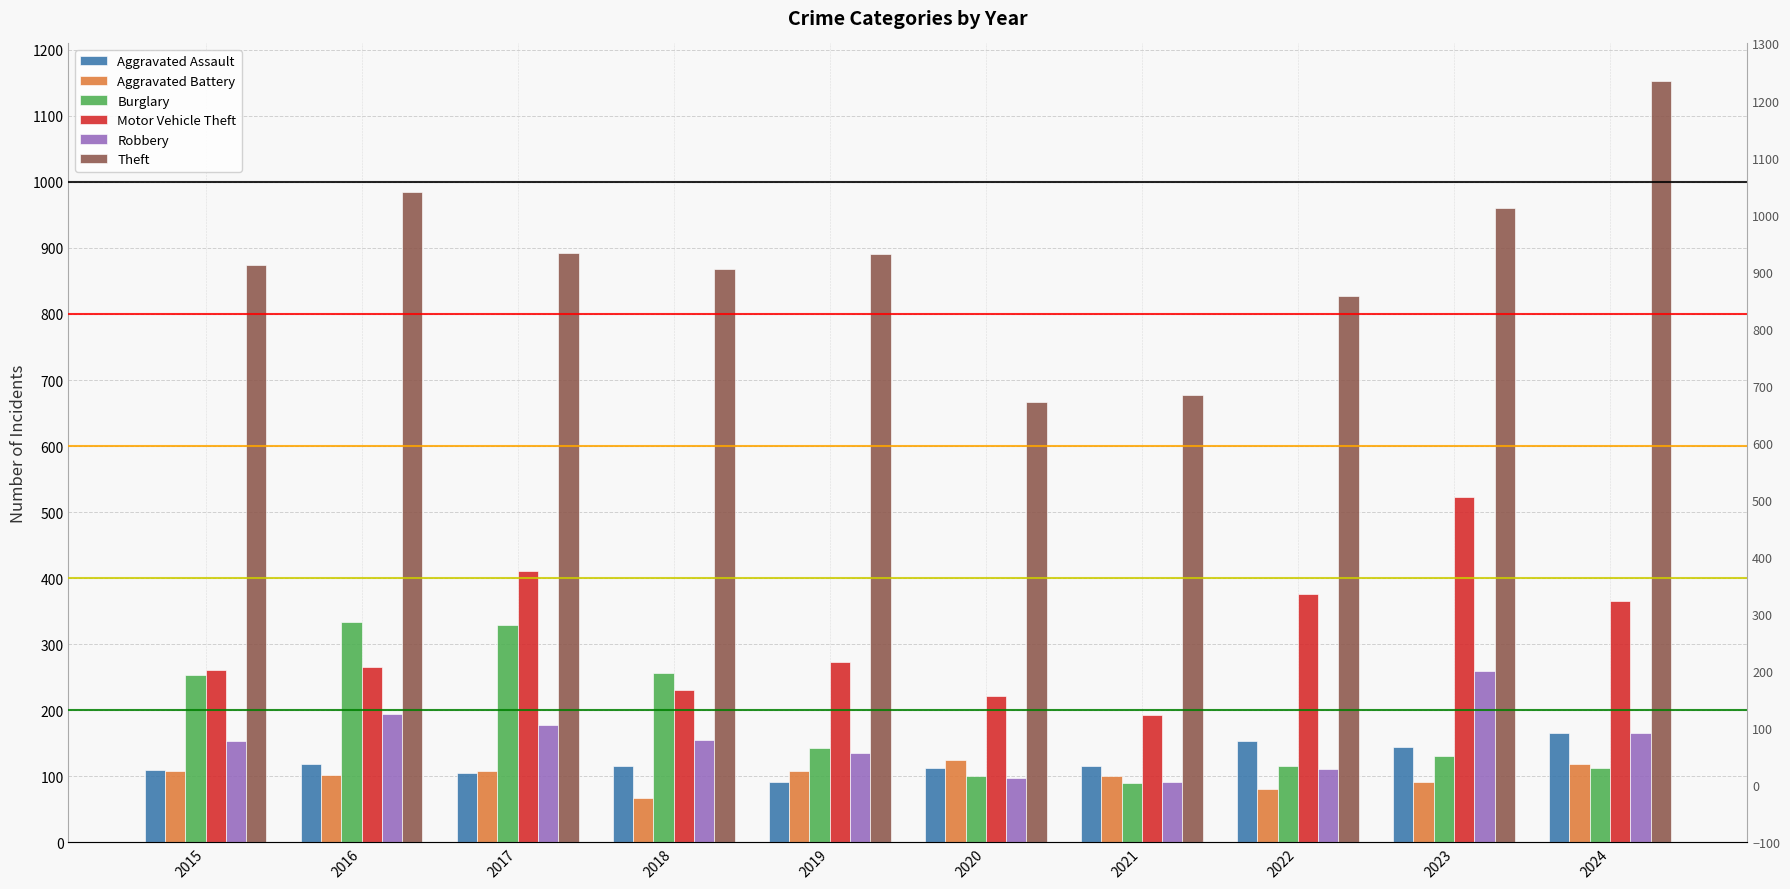

Is the value of Theft at 2020 greater than the value of Robbery at 2018?

Yes